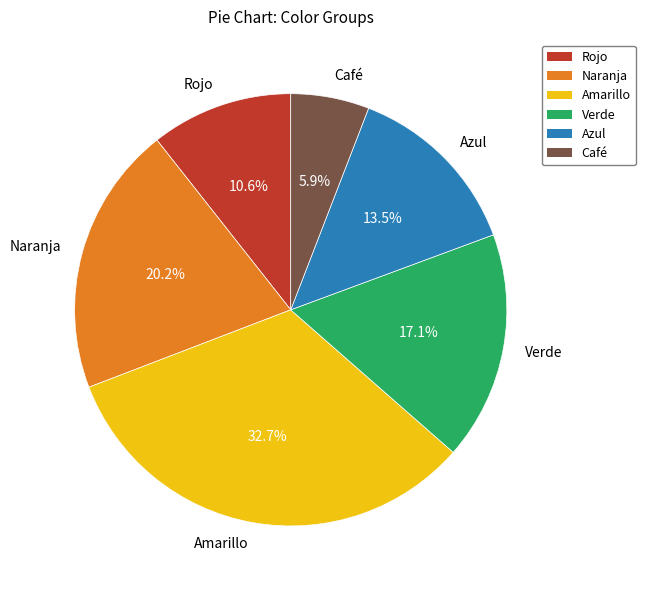

To the nearest percent, what percentage of the pie is Café?

6%